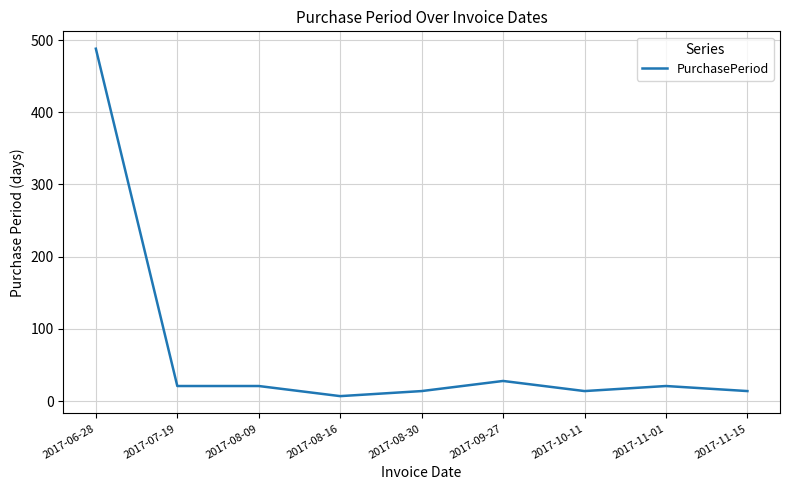

Is it true that the value at 2017-09-27 is 8?

False